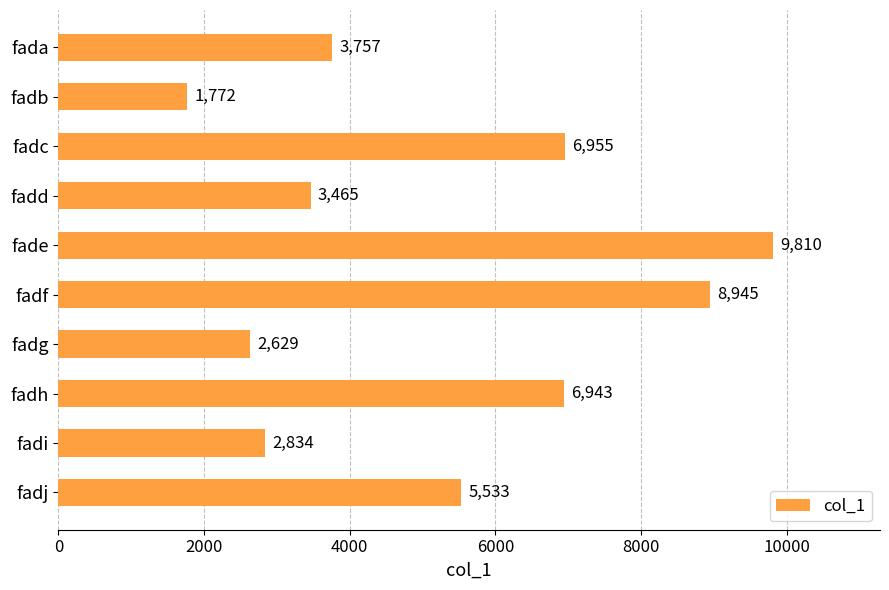

Rank the categories by value from highest to lowest.

fade, fadf, fadc, fadh, fadj, fada, fadd, fadi, fadg, fadb